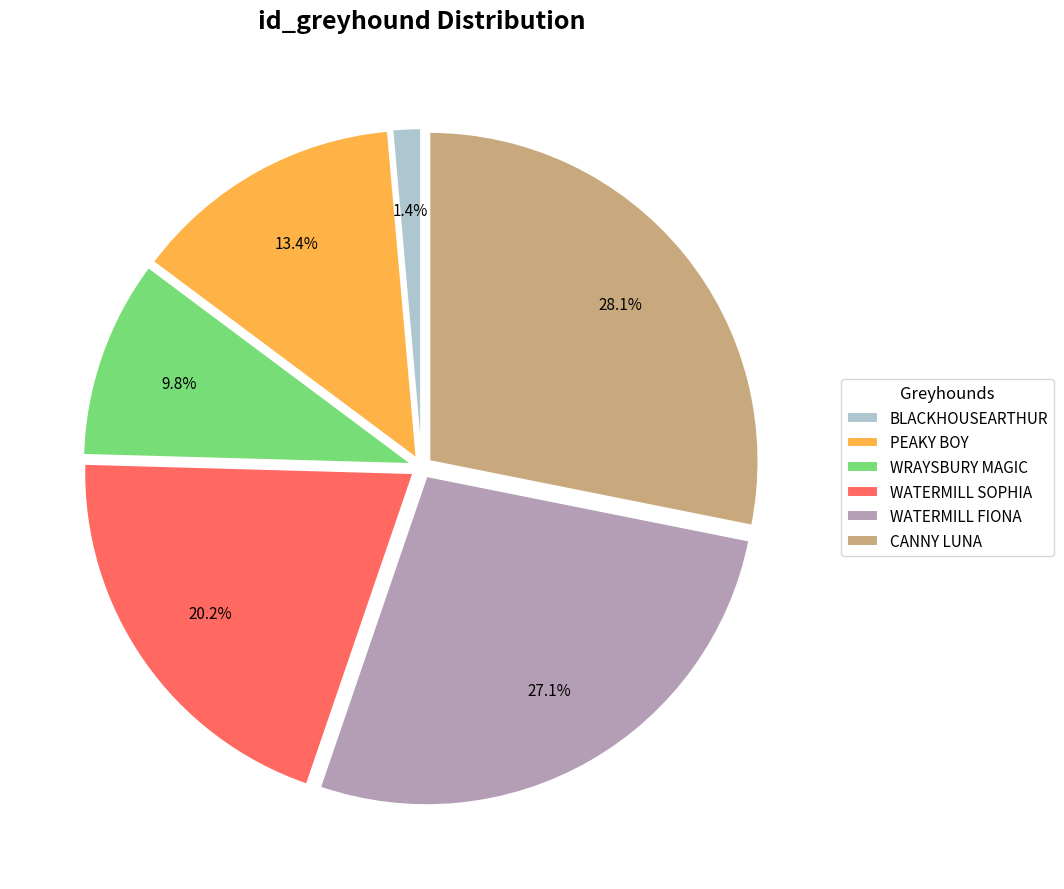

To the nearest percent, what is the difference between the largest and smallest slice percentages?

27%